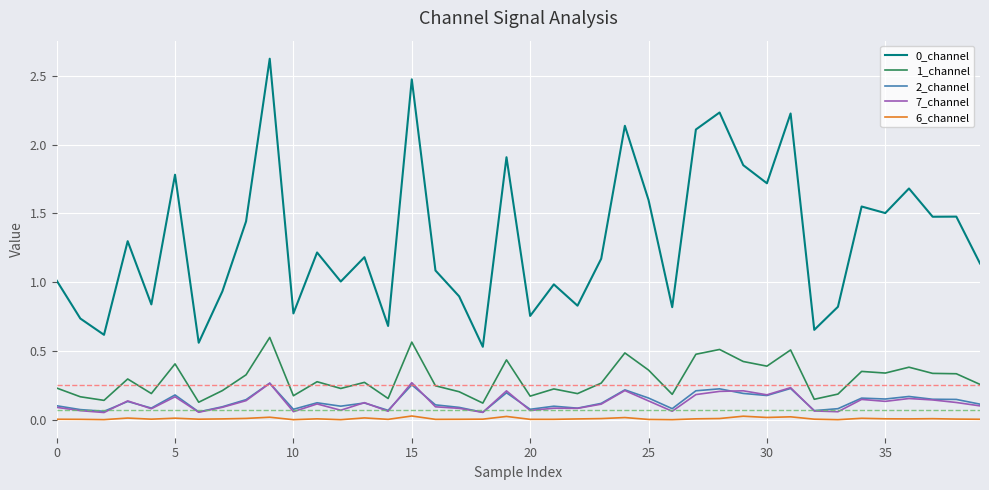

What is the maximum value shown in the chart?

2.6